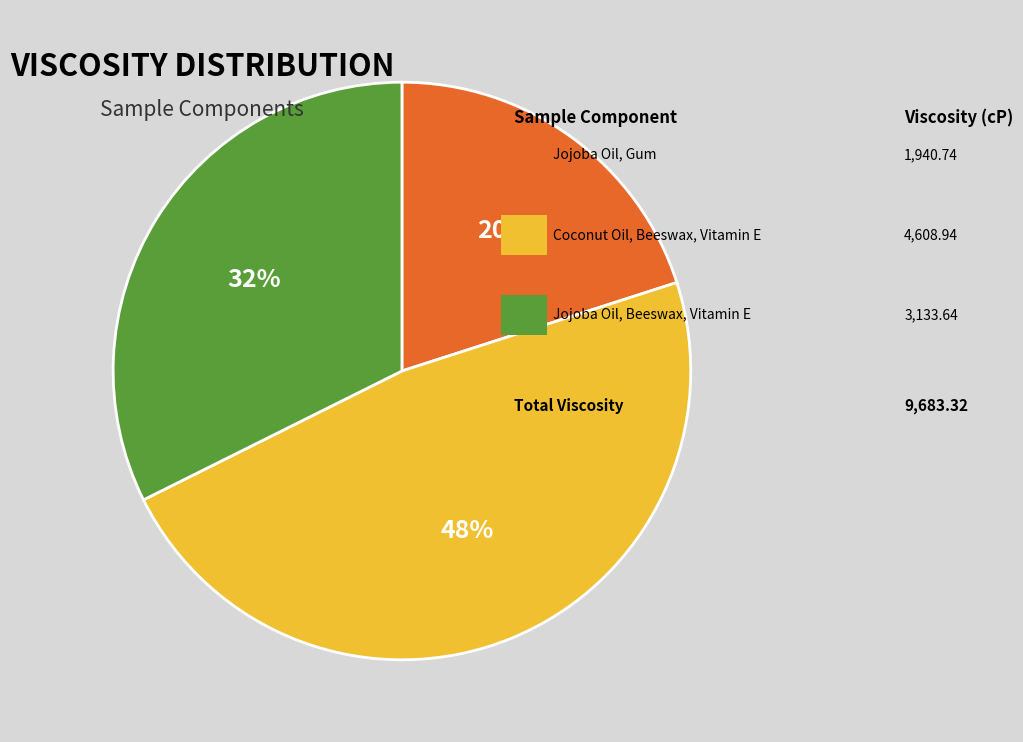

To the nearest percent, what is the average slice percentage?

33%